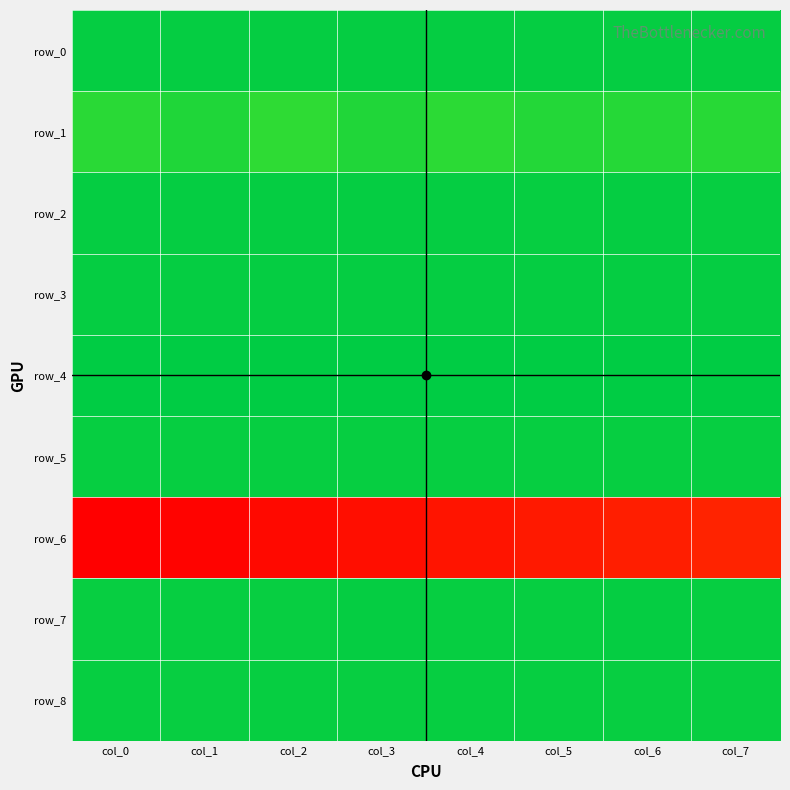

Which series changed the most between col_2 and col_4?

row_6